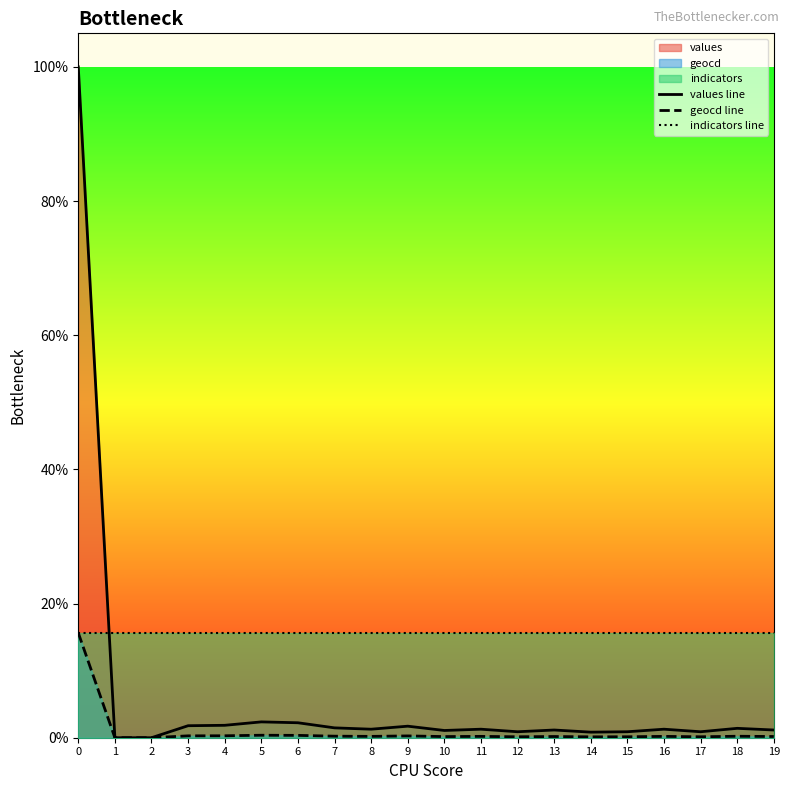

At which label does values line reach its minimum?

1